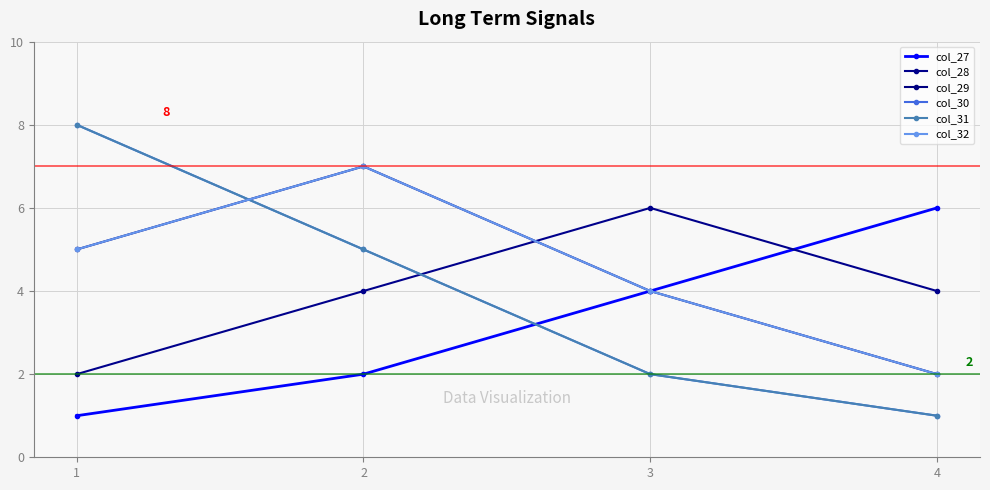

What is the spread (max minus min) of values at 2?

5